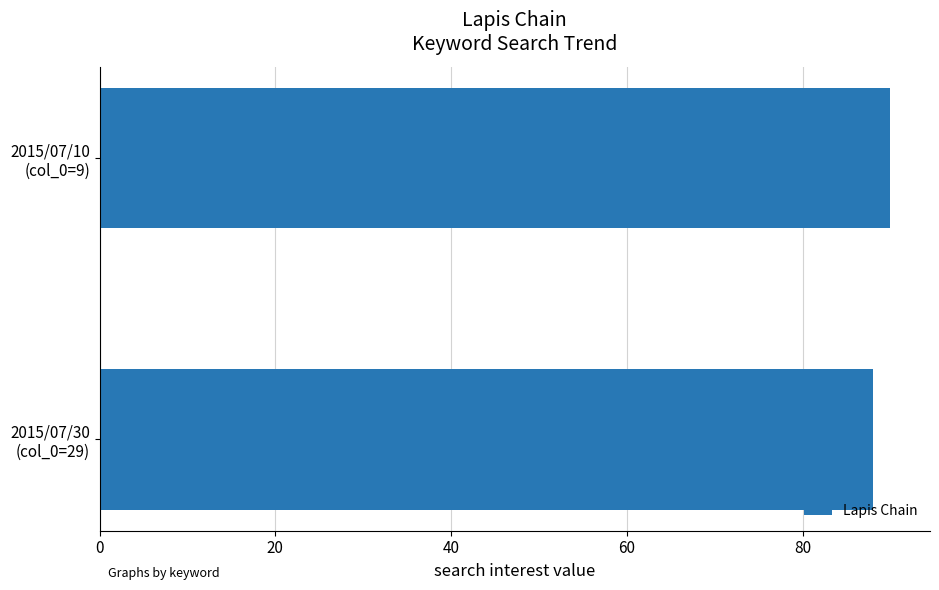

What is the greatest value displayed?

90